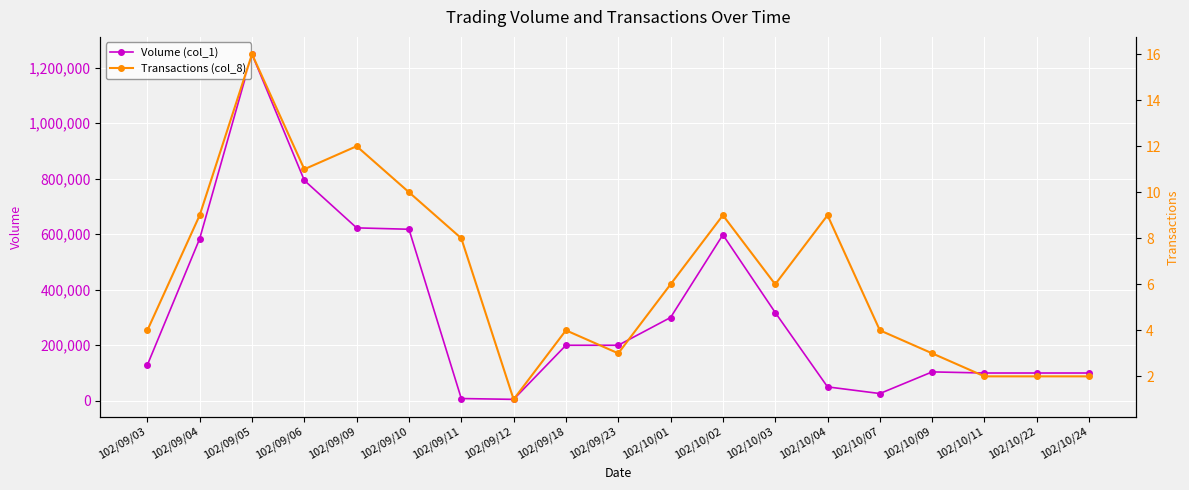

The value of Volume (col_1) at 102/09/06 is 794000. True or false?

True